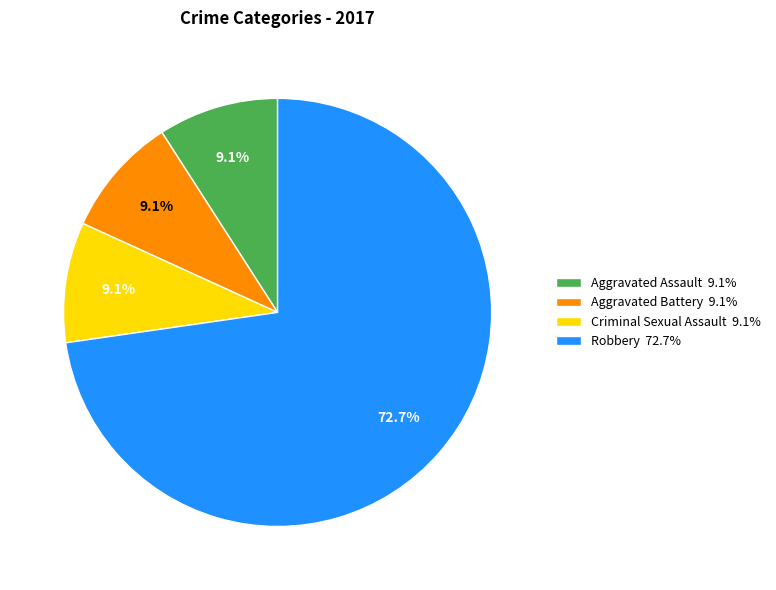

Combined, what portion of the pie is Robbery and Aggravated Battery?

81.8%